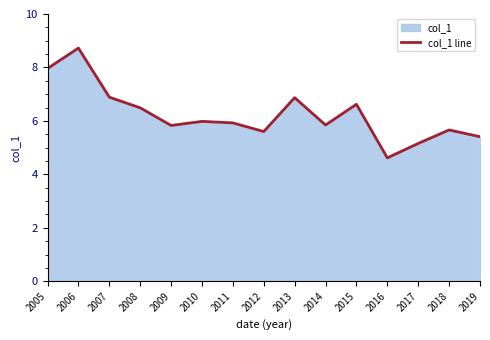

True or false: the data shows 6.9 at 2007.

True